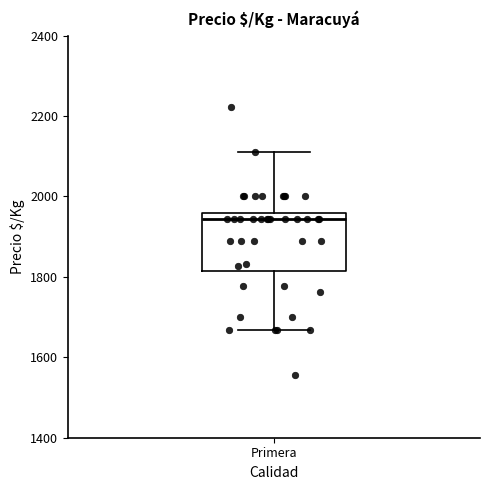

Read this box plot against the y-axis: the position of the median line, the range covered by the box, and the ends of both whiskers. The values are not printed on the chart, so give them approximately, as read against the axis.

median 1940, box 1820 to 1960, whiskers 1660 to 2120